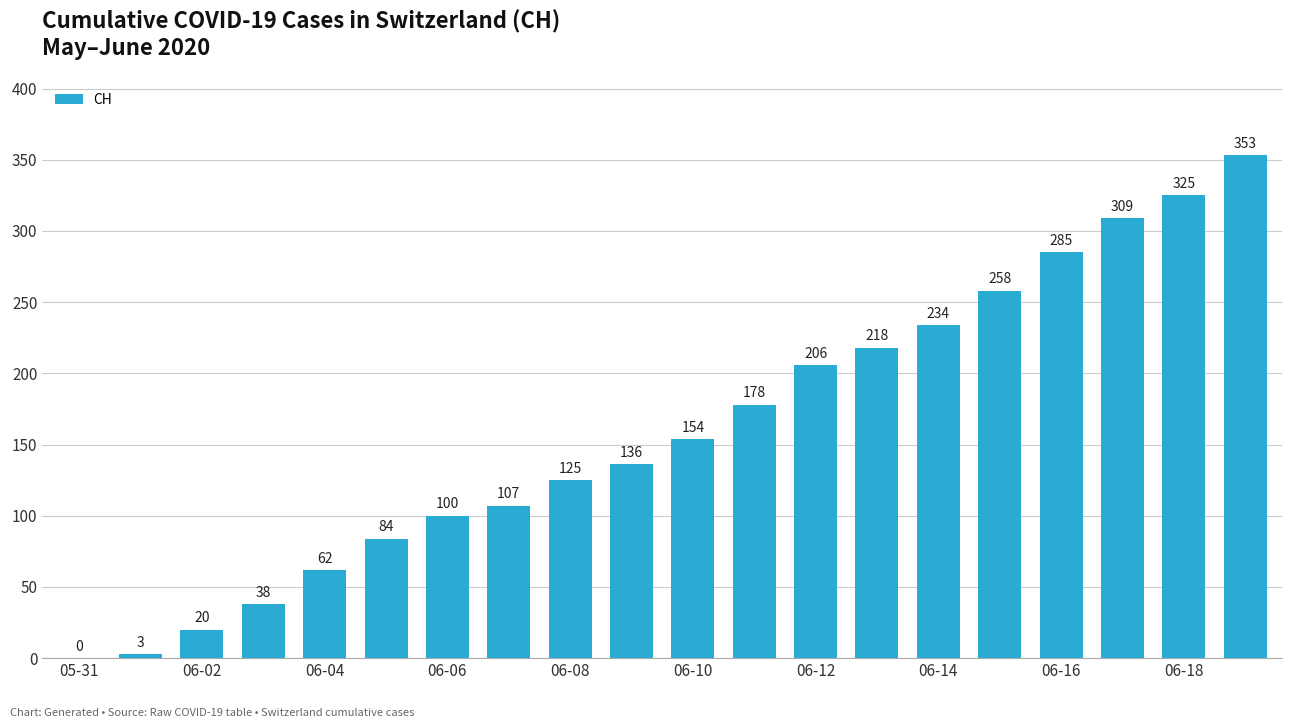

What is the greatest value displayed?

353